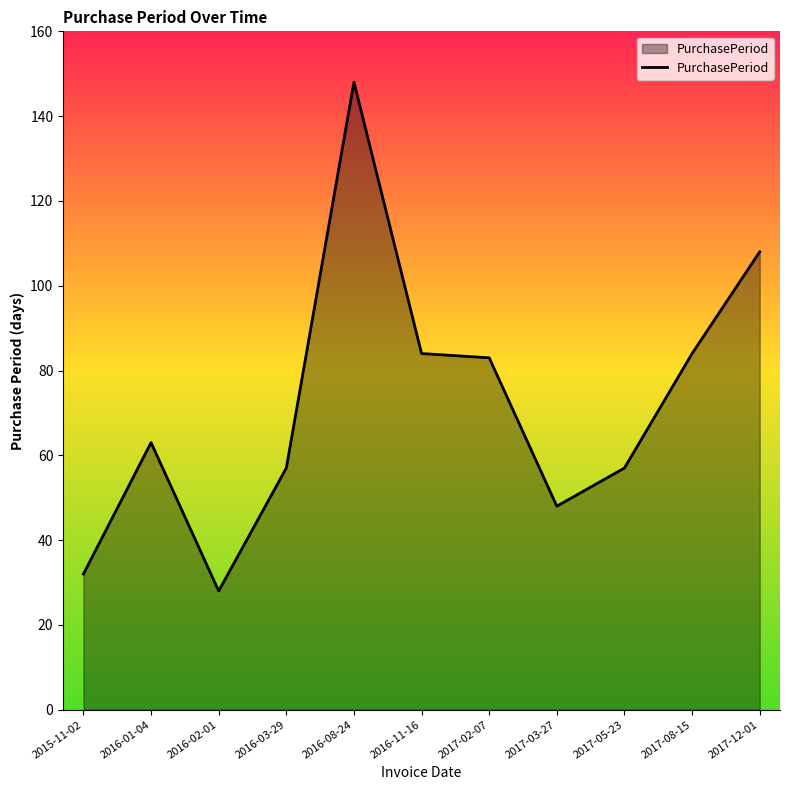

What is the approximate value at 2017-03-27, to the nearest 50?

50